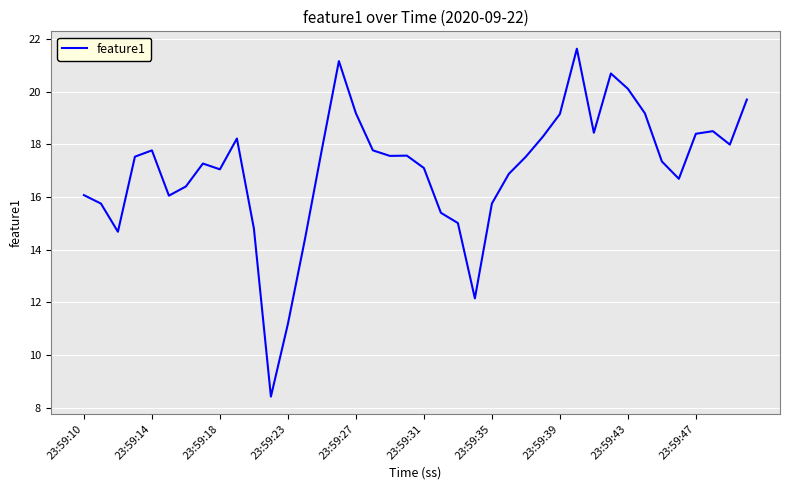

What is the minimum value shown in the chart?

8.4